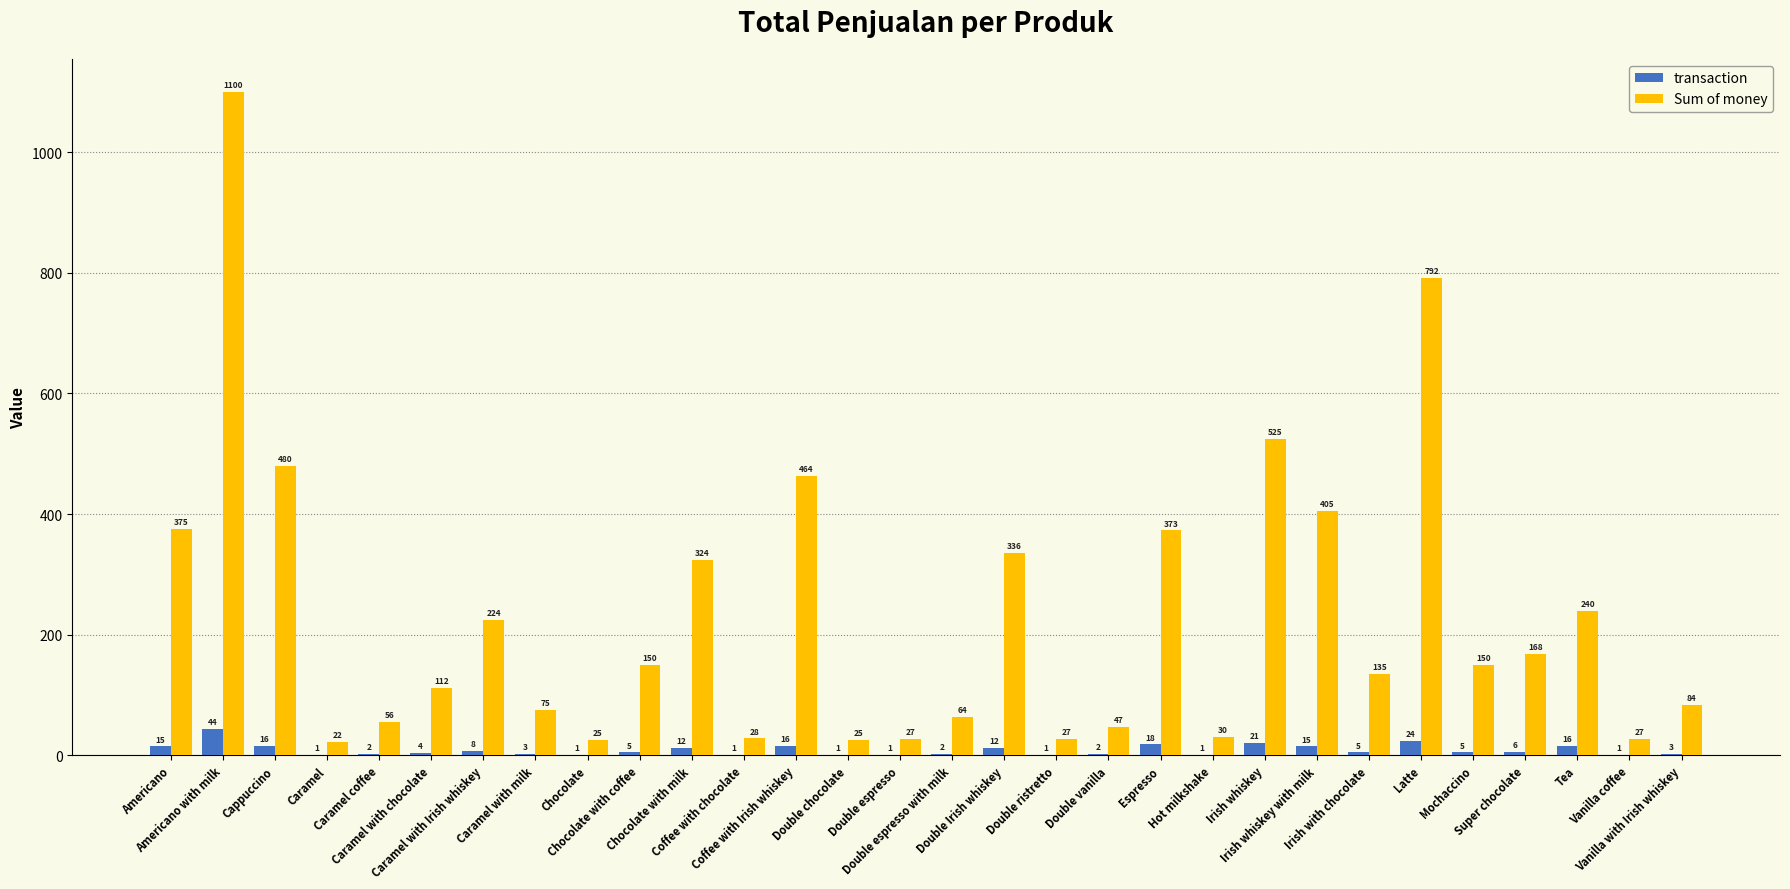

What is the spread (max minus min) of values at Espresso?

355